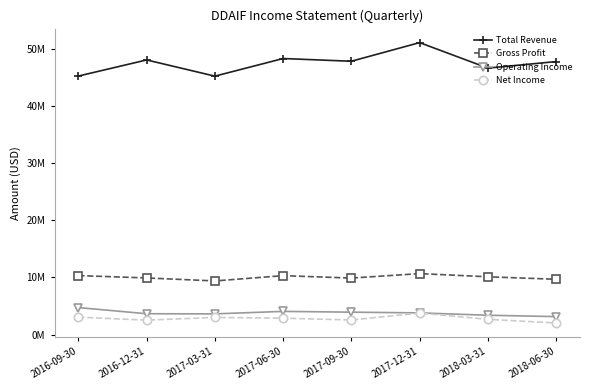

Is this an area chart (filled region under the line)?

No